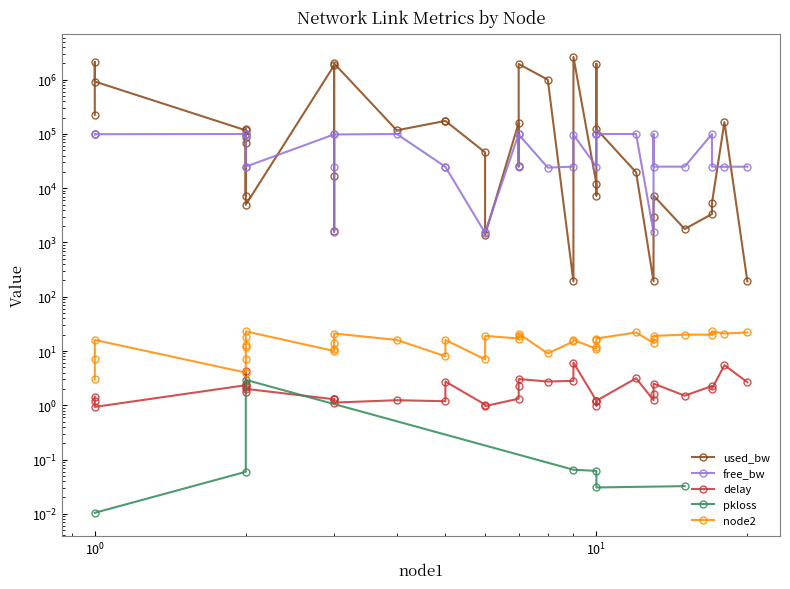

Which series has the largest range (max minus min)?

used_bw